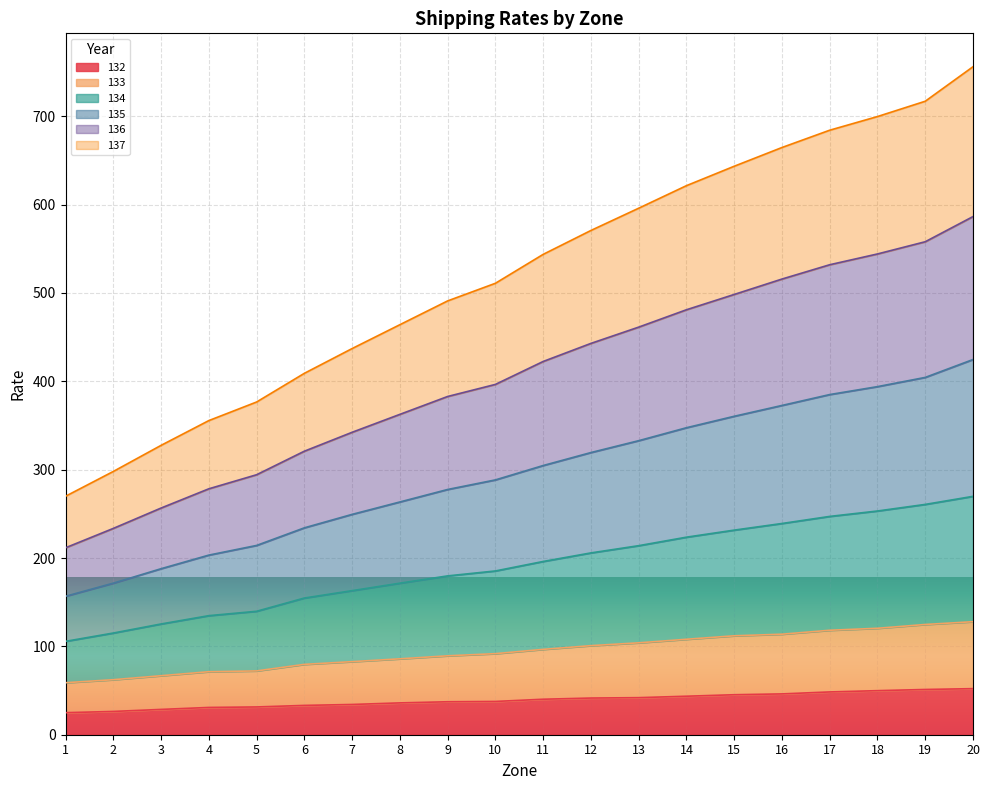

The 132 series shows 37.3 at 9. True or false?

True